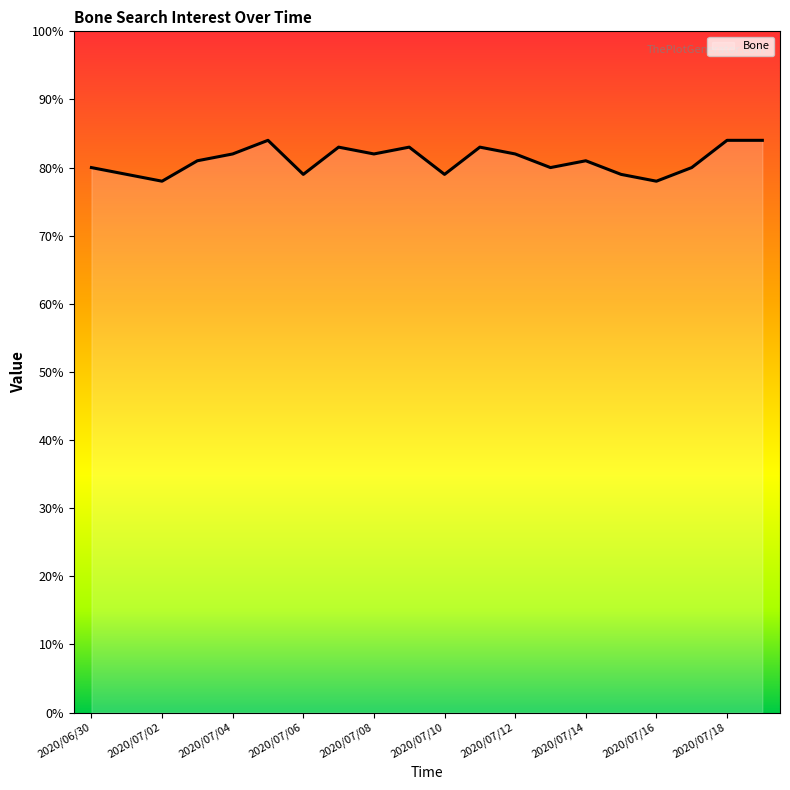

How many lines are shown in the chart?

1